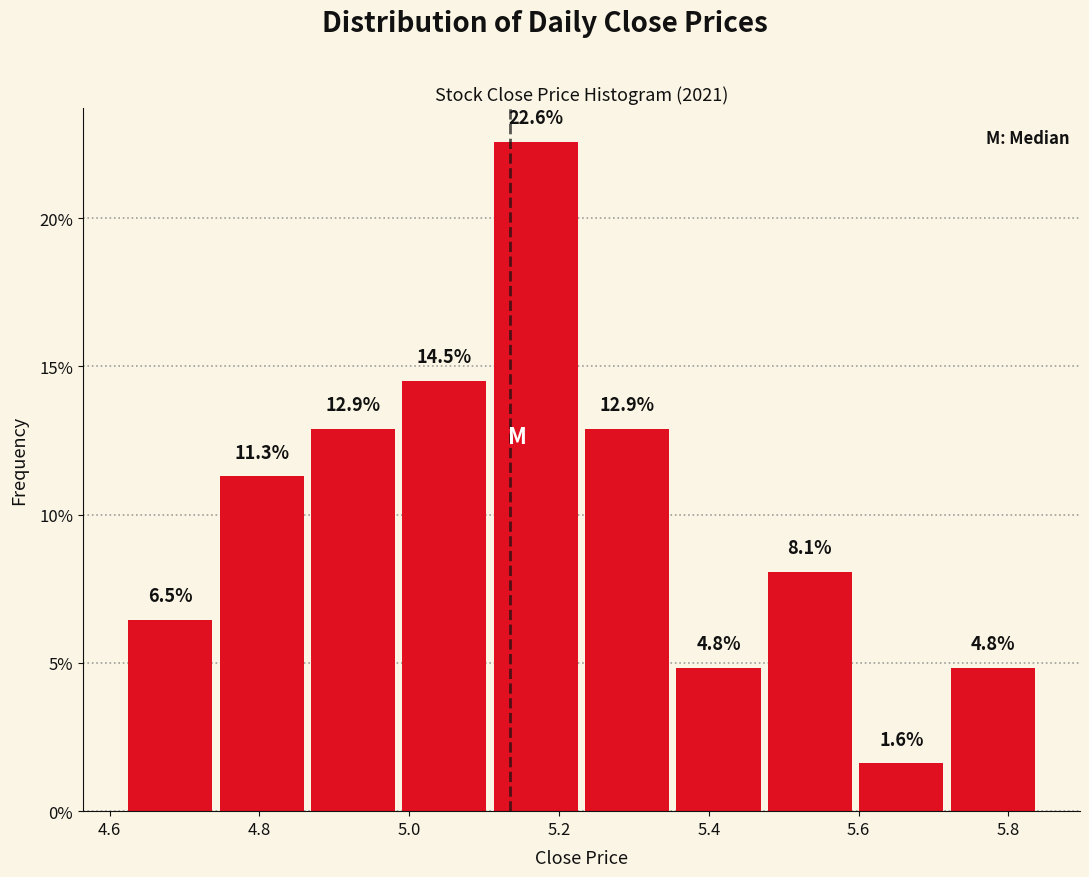

Reading left to right, transcribe this chart: for each bar, give the range it covers on the x-axis and its height. The bar edges are not printed on the chart, so give them approximately, as read against the axis.

4.620 to 4.742: 6.5
4.742 to 4.864: 11.3
4.864 to 4.986: 12.9
4.986 to 5.108: 14.5
5.108 to 5.230: 22.6
5.230 to 5.352: 12.9
5.352 to 5.474: 4.8
5.474 to 5.596: 8.1
5.596 to 5.718: 1.6
5.718 to 5.840: 4.8